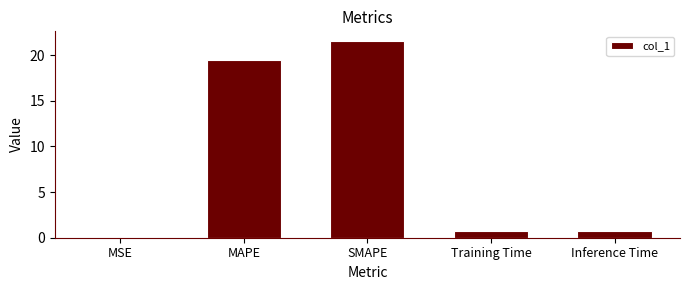

What is the maximum value shown in the chart?

21.5